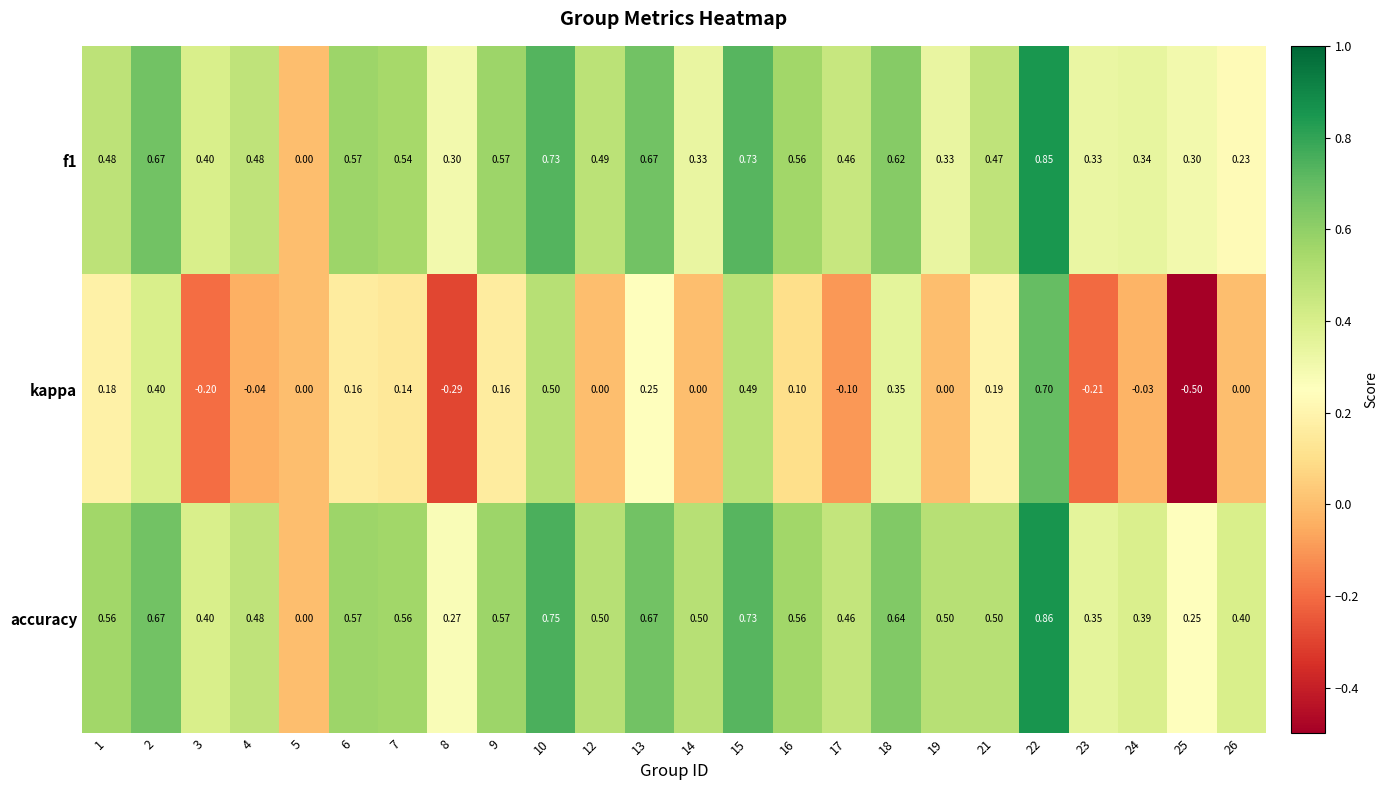

Which category has the lowest value across all series?

25